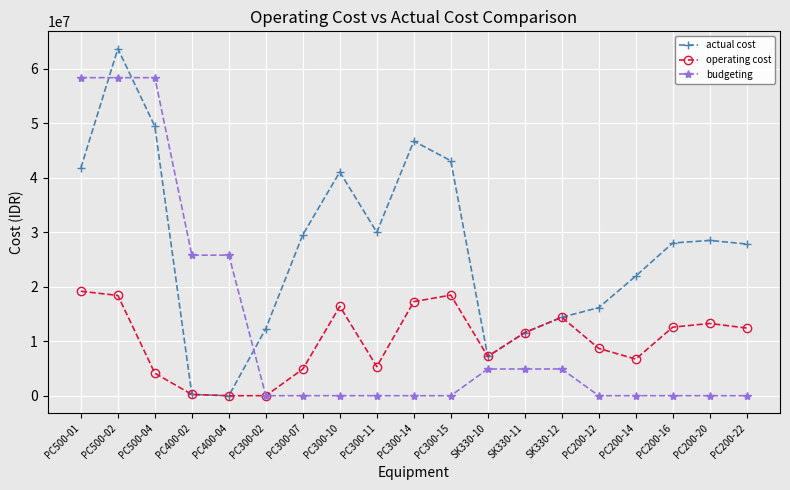

Does the chart have visible grid lines?

Yes